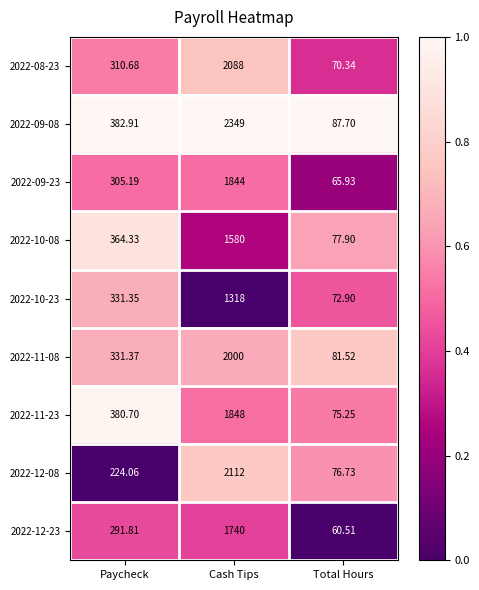

What is the total value across all series at Cash Tips?

16879.0